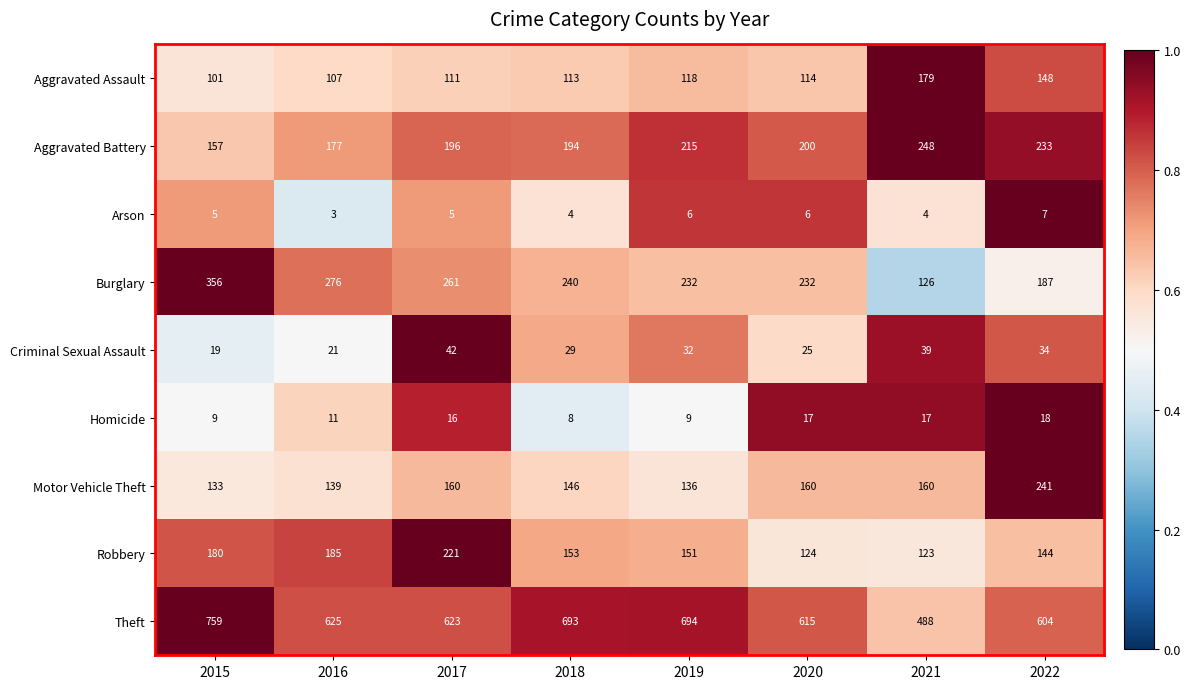

Is it true that Aggravated Battery equals 196 at 2017?

True